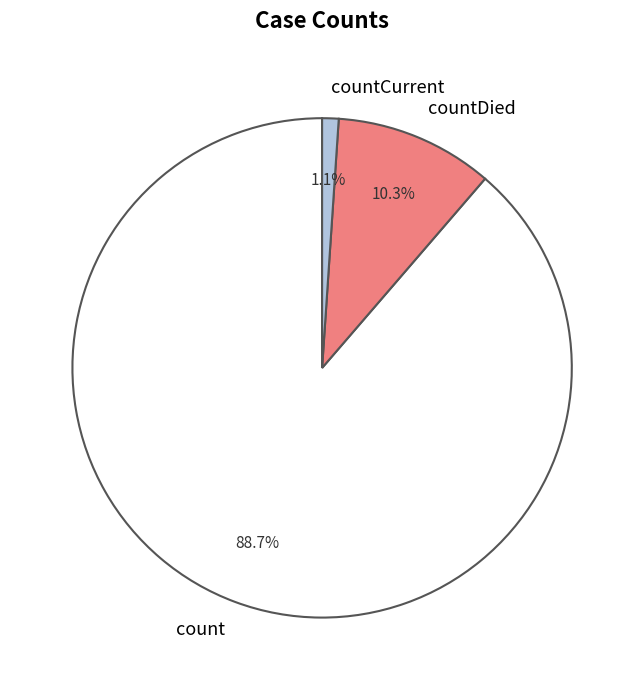

The count slice represents 89% of the pie. True or false?

True